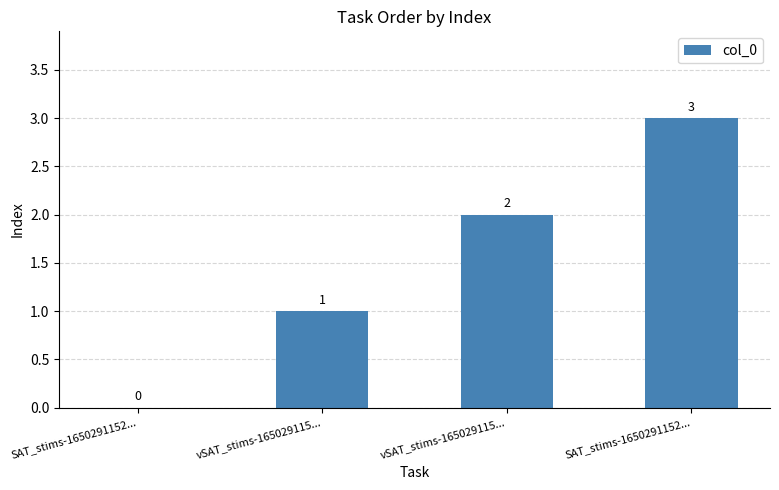

What is the ratio of the value at vSAT_stims-165029115... to the value at SAT_stims-1650291152...?

0.7